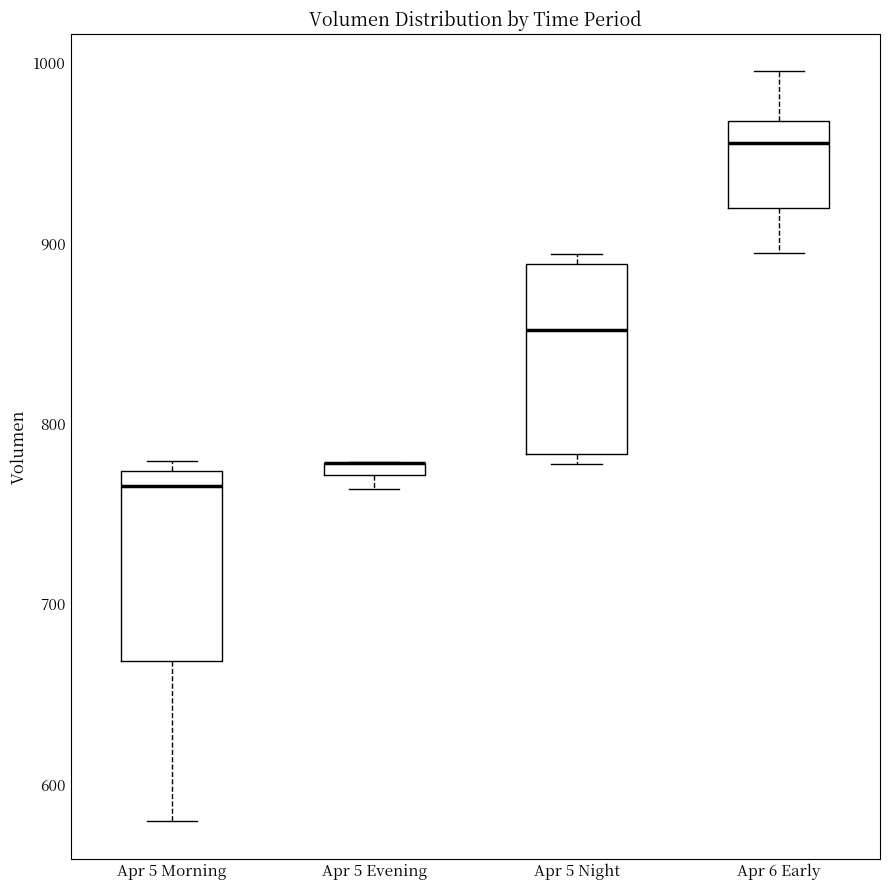

Where is the upper edge of the box for Apr 5 Morning on the y-axis? The values are not printed on the chart, so give them approximately, as read against the axis.

770